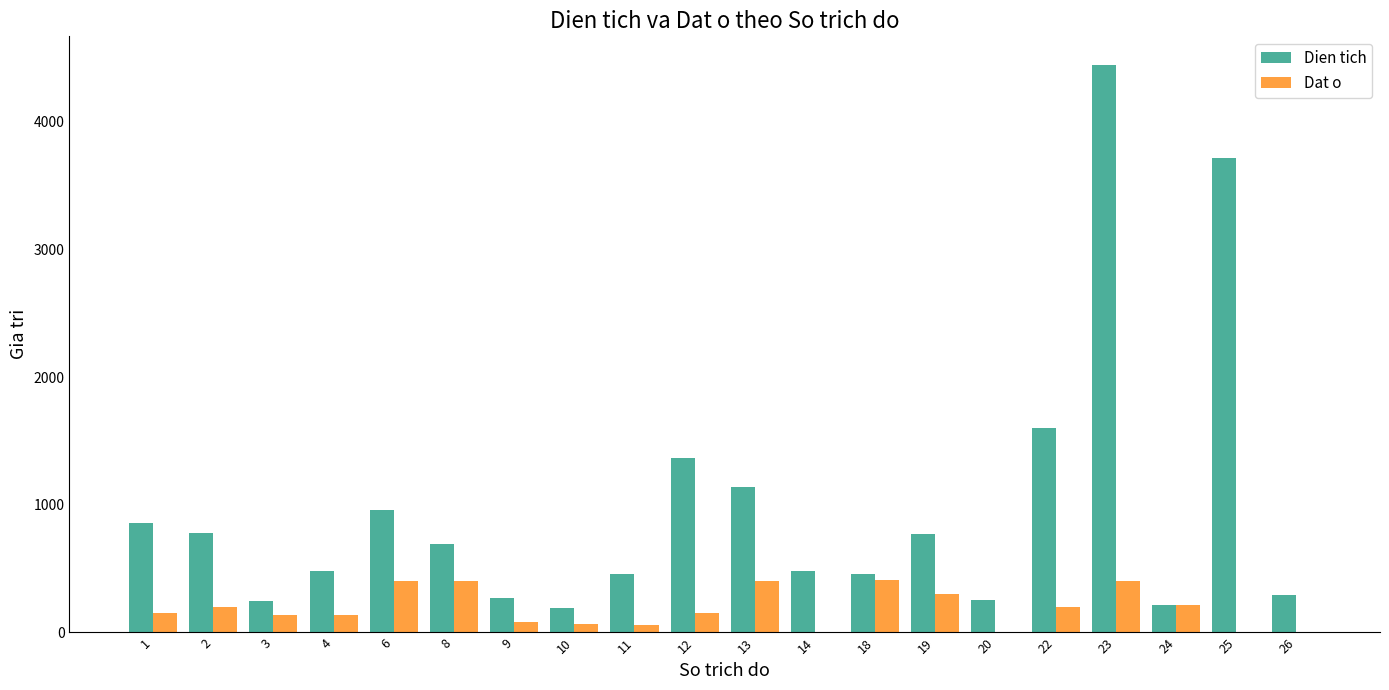

Are the bars horizontal?

No